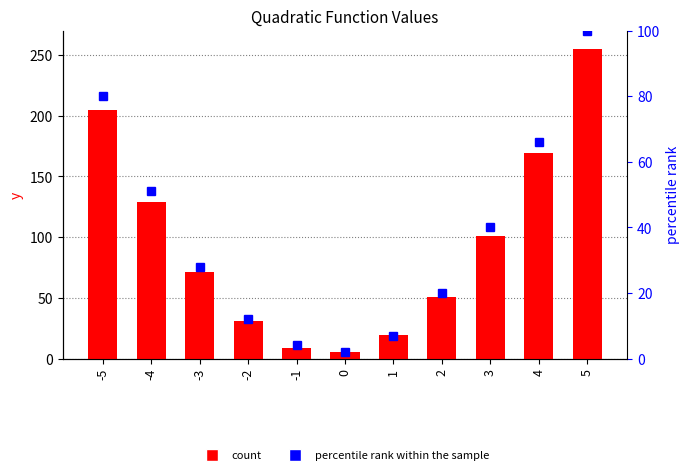

Rank the categories by y values value from highest to lowest.

5, -5, 4, -4, 3, -3, 2, -2, 1, -1, 0